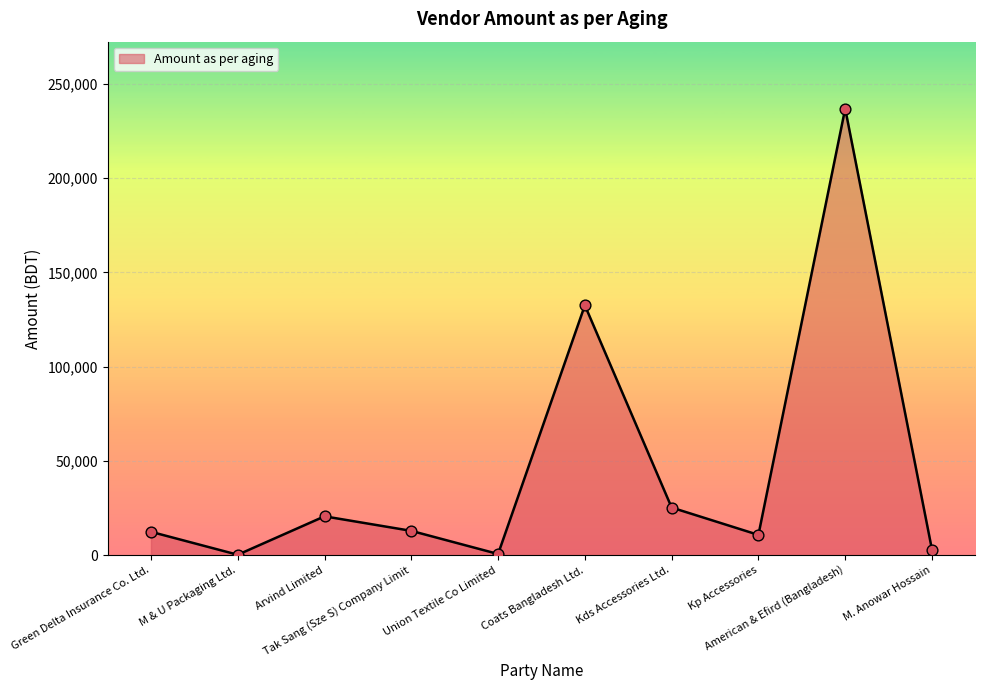

Which has a higher value, Tak Sang (Sze S) Company Limit or M & U Packaging Ltd.?

Tak Sang (Sze S) Company Limit